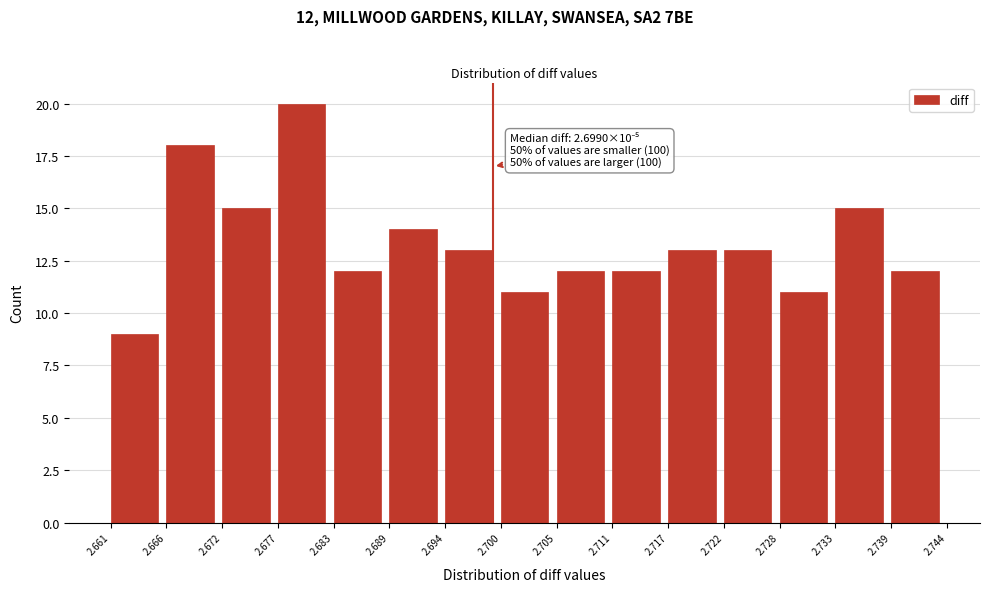

Reading left to right, extract all data points from this chart.

9	18	15	20	12	14	13	11	12	12	13	13	11	15	12